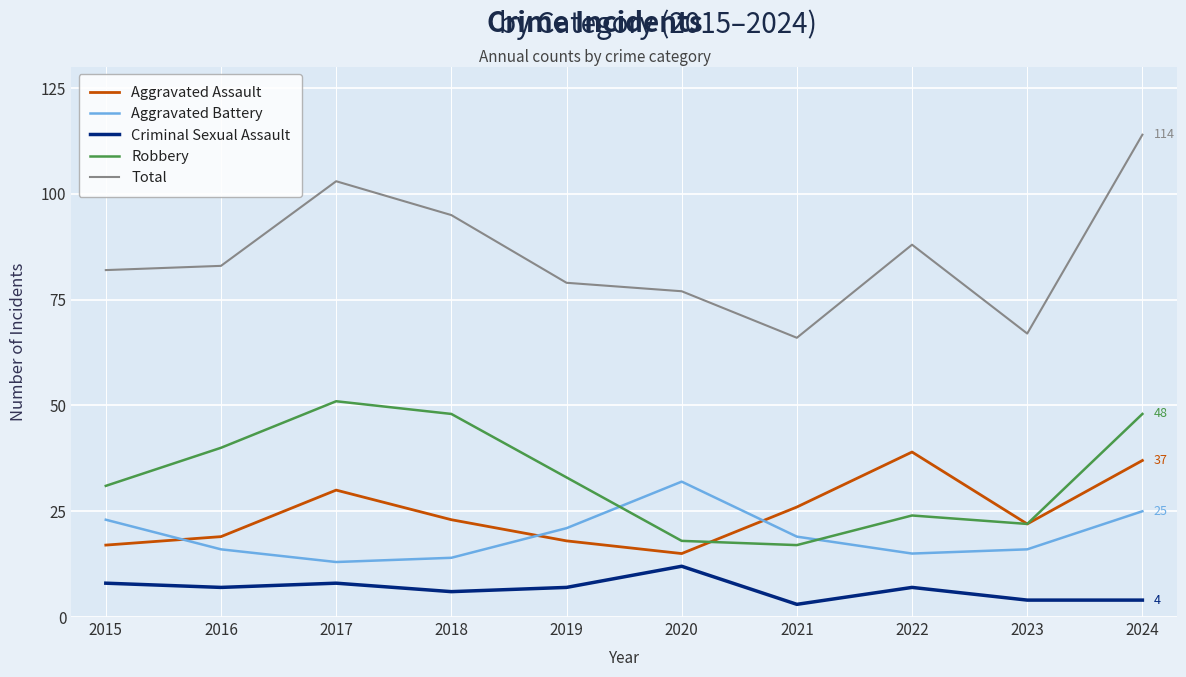

What is the minimum value shown in the chart?

3